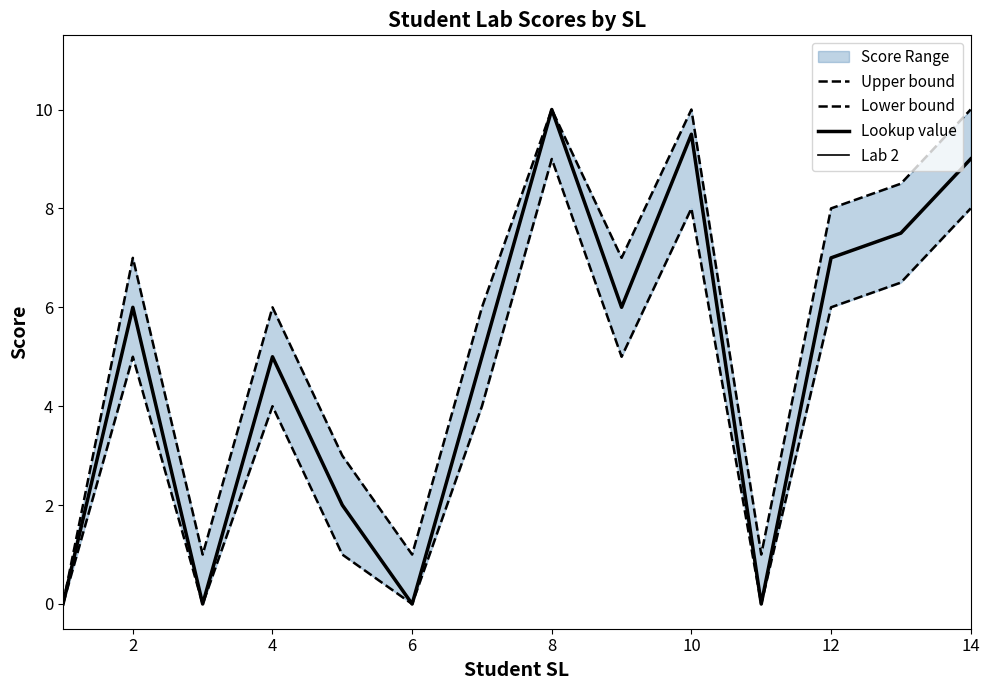

True or false: Lookup value has more than 1 points higher than both neighbors.

True